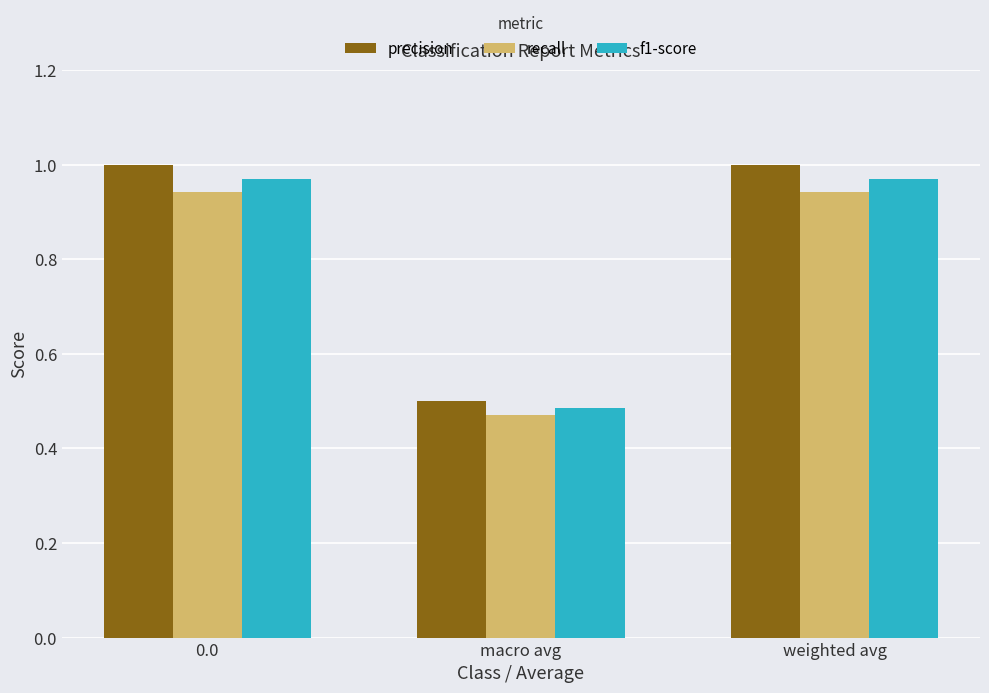

Between 0.0 and macro avg, which series saw the biggest shift?

precision